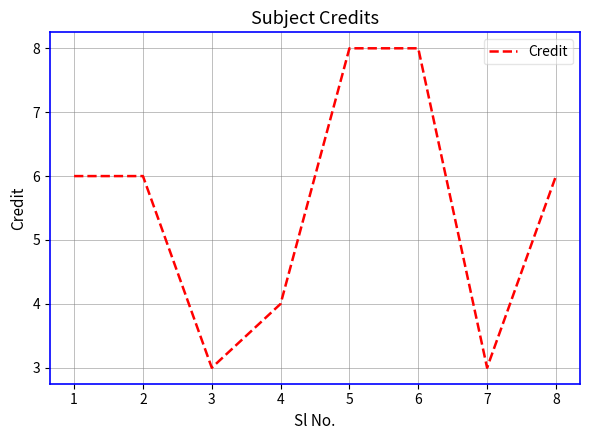

Reading left to right, extract all data points from this chart.

1=6	2=6	3=3	4=4	5=8	6=8	7=3	8=6